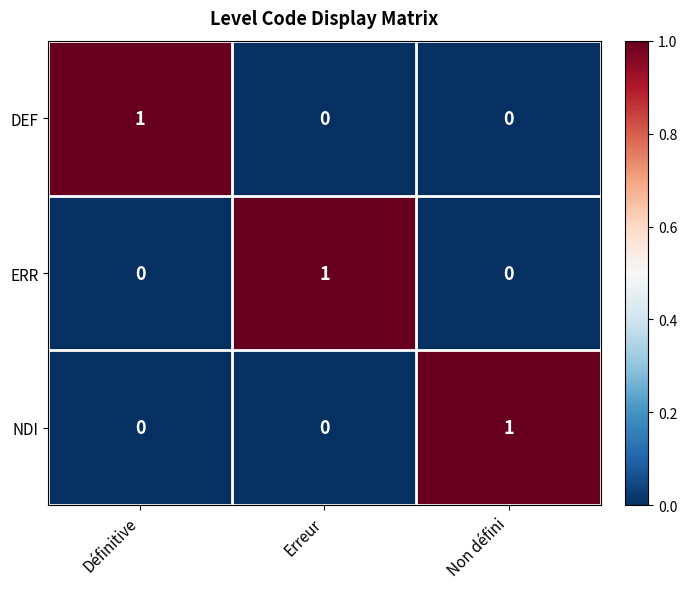

Which category has the highest value in the DEF series?

Définitive